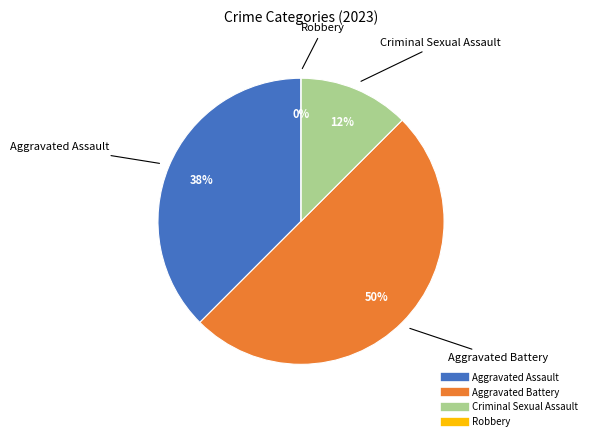

How many slices are in this pie chart?

4